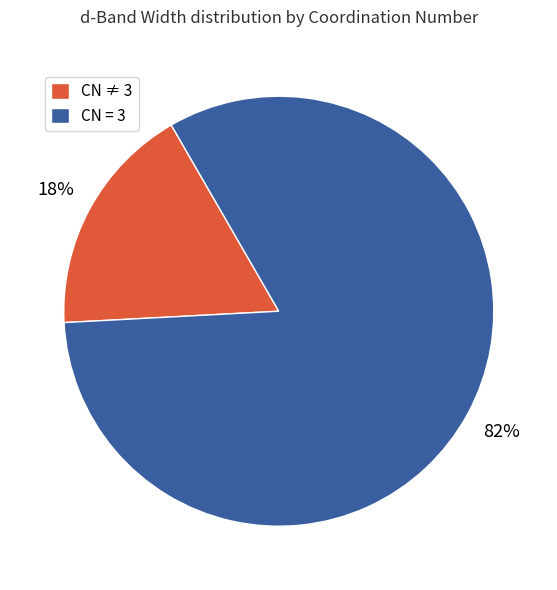

Between CN ≠ 3 and CN = 3, which is larger?

CN = 3